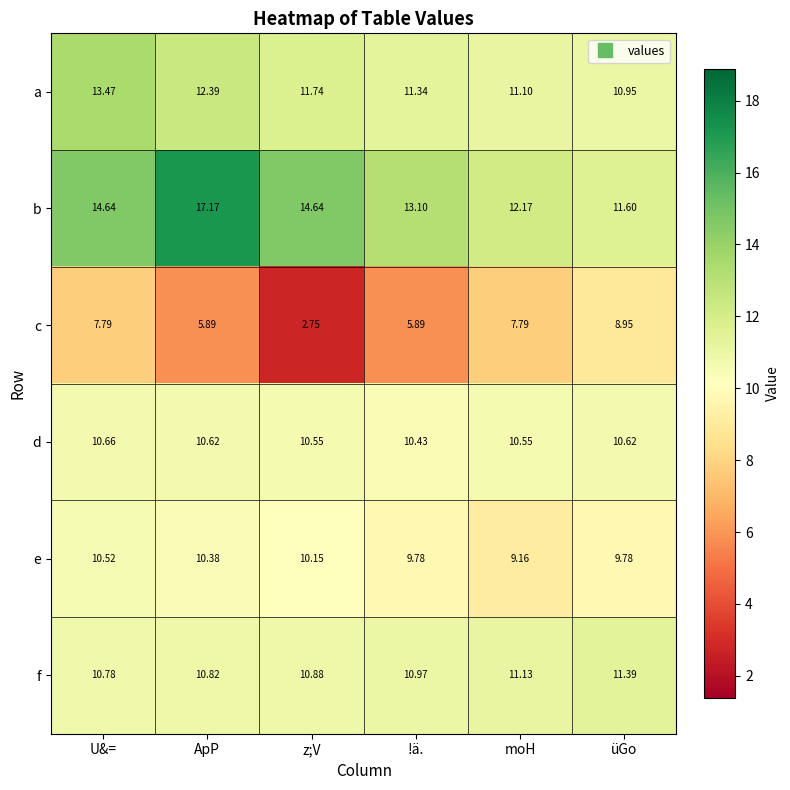

Rank the series by their maximum value, from highest to lowest.

b, a, f, d, e, c